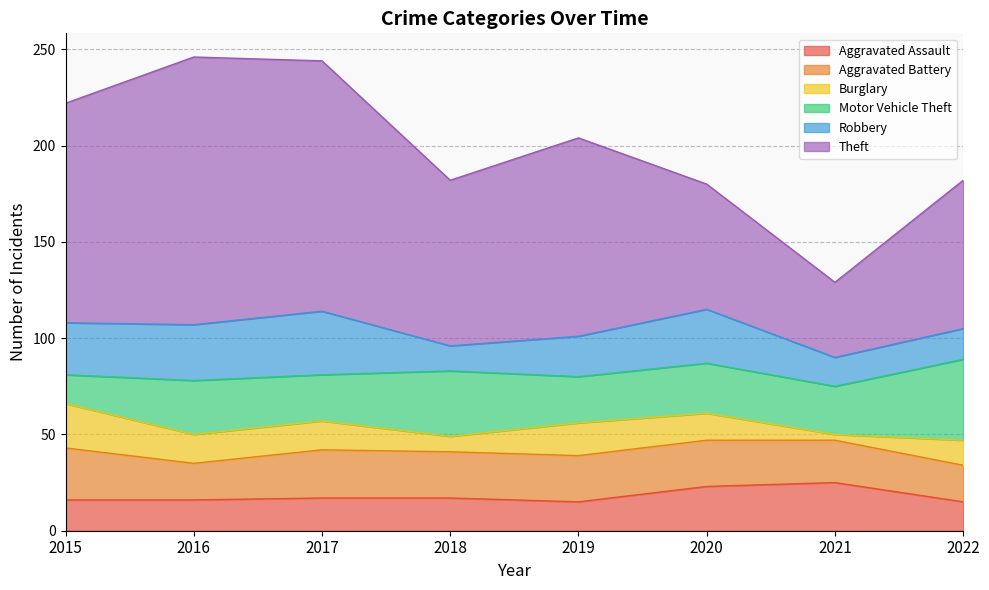

What are all the series names shown in the legend?

Aggravated Assault, Aggravated Battery, Burglary, Motor Vehicle Theft, Robbery, Theft